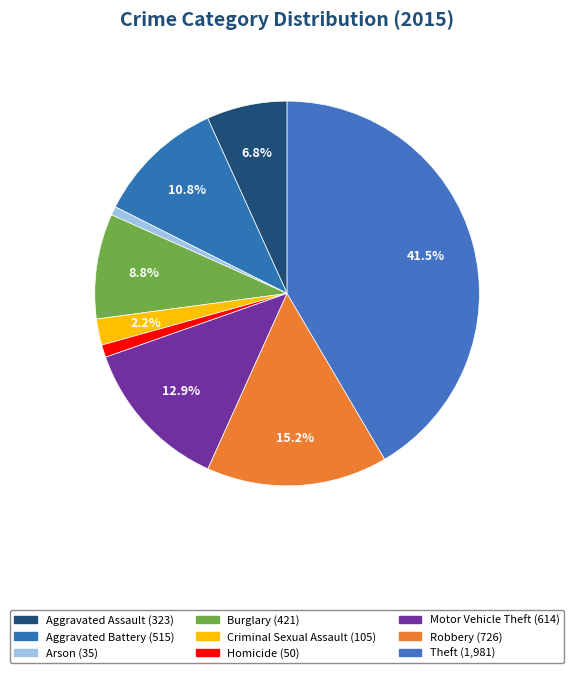

Count the number of slices in the pie.

9